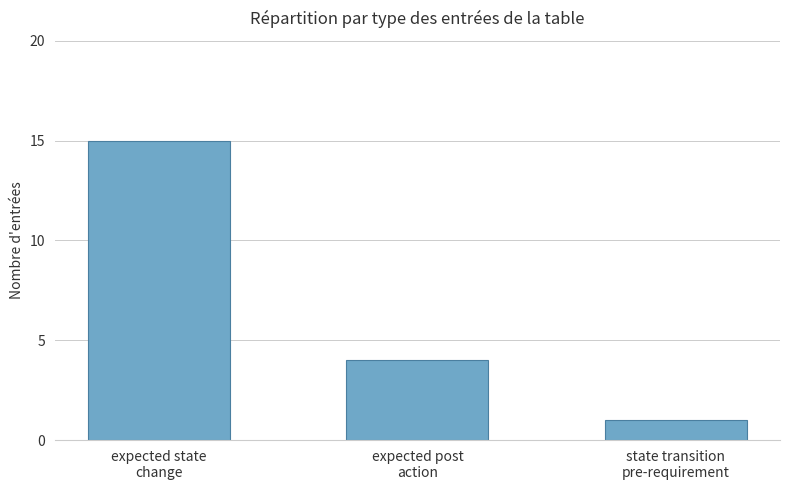

Rank the categories by value from lowest to highest.

state transition
pre-requirement, expected post
action, expected state
change